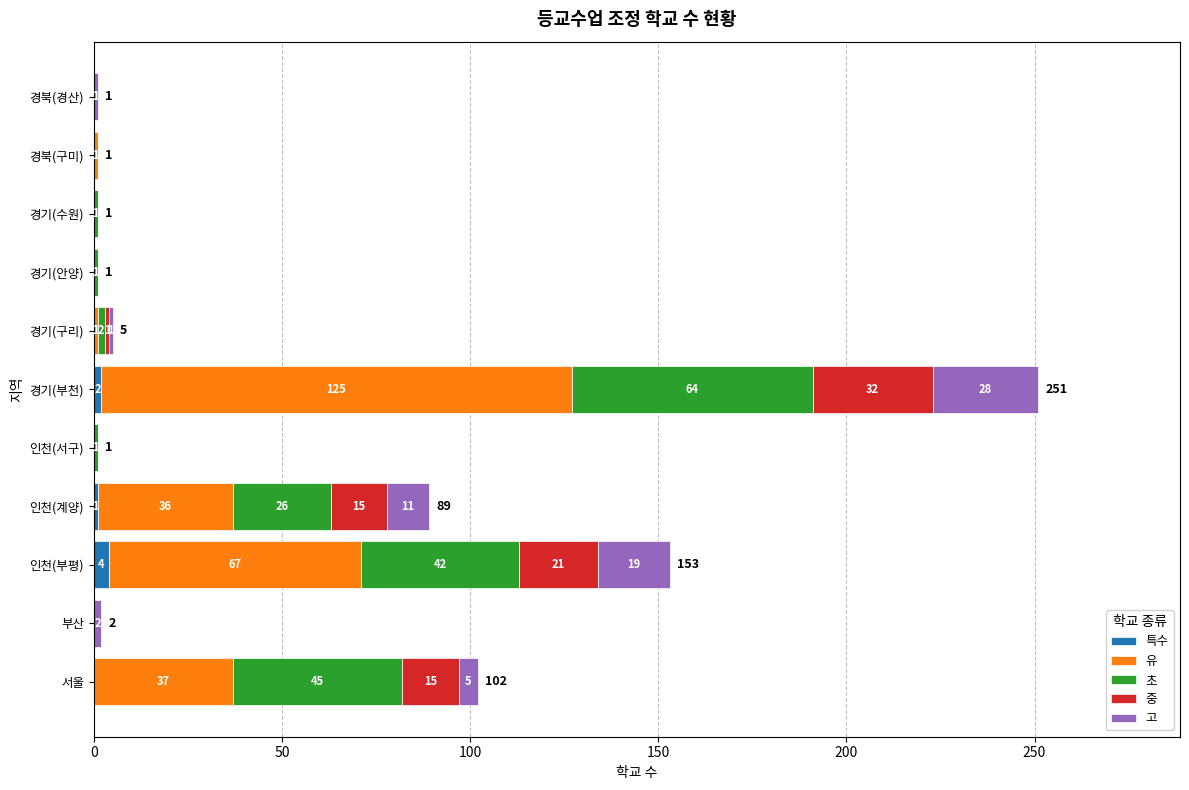

At which category is the sum across all series the highest?

경기(부천)